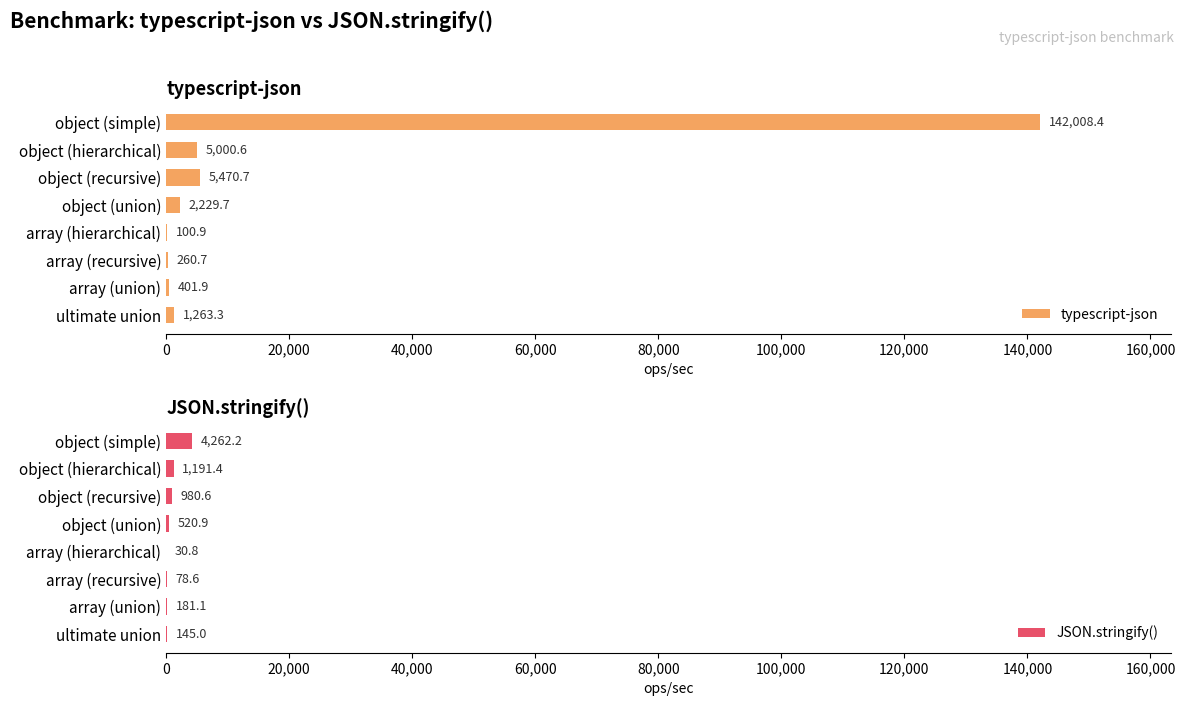

True or false: JSON.stringify() has a value of 145.0 at ultimate union.

True